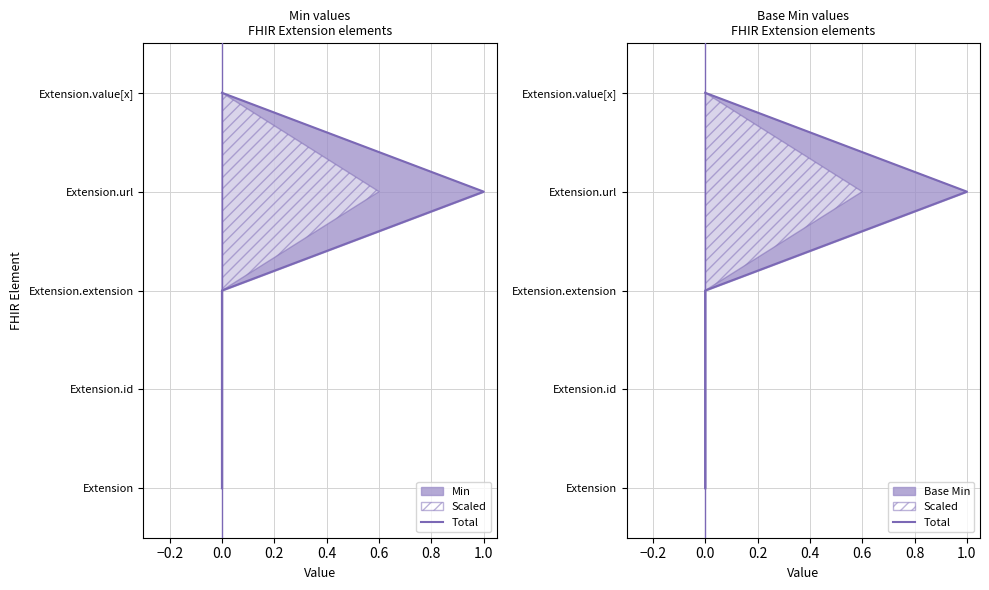

True or false: the data has more than 1 interior local peaks.

False